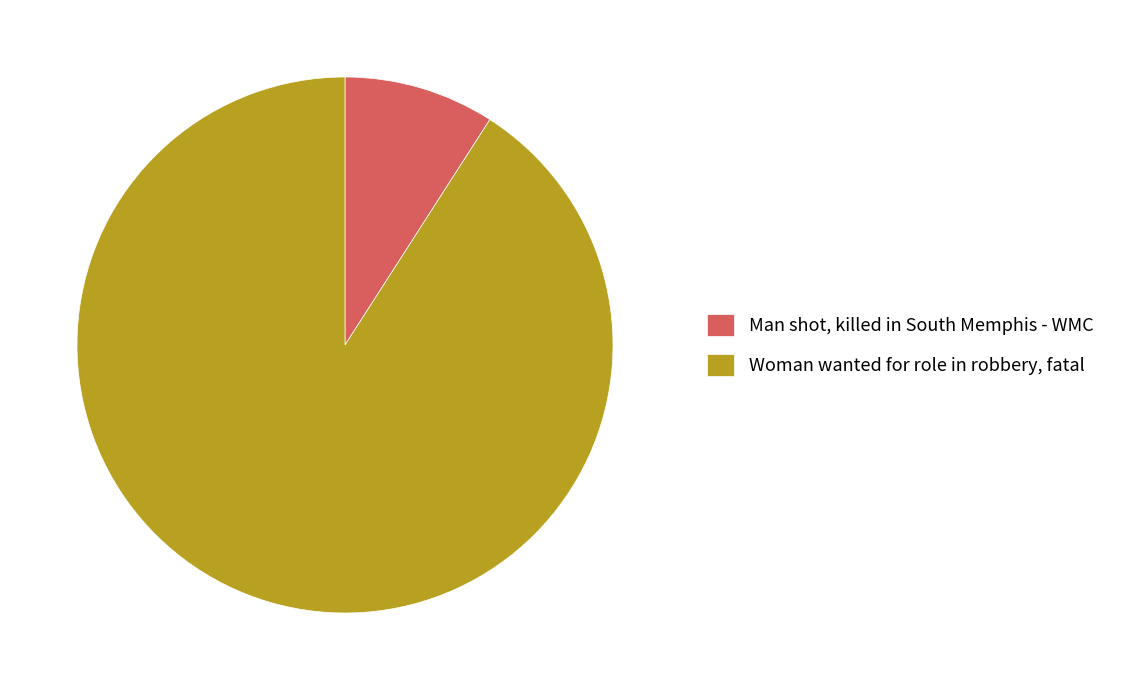

Rank the categories by value from highest to lowest.

Woman wanted for role in robbery, fatal, Man shot, killed in South Memphis - WMC